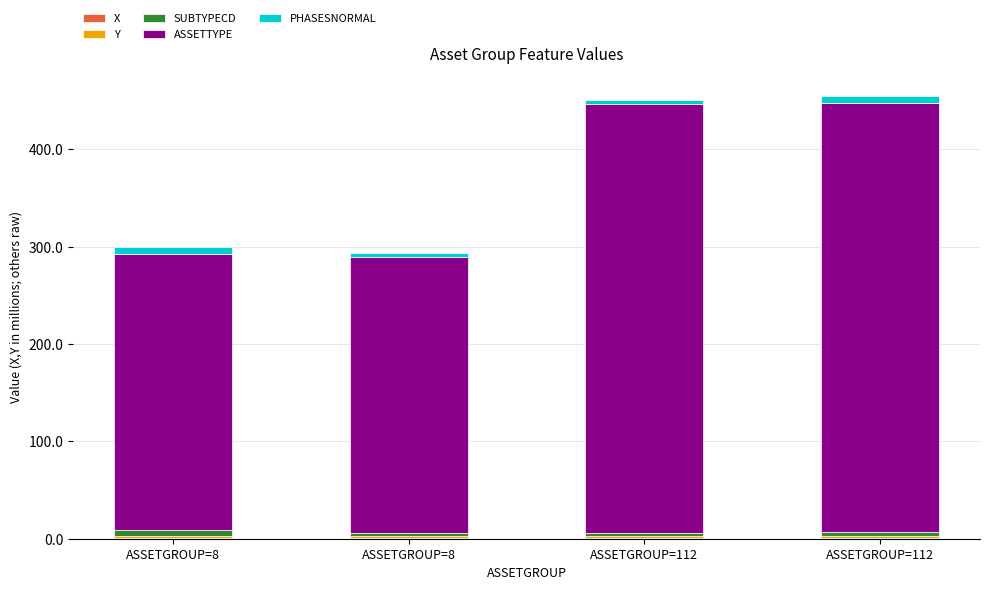

The ASSETTYPE series shows 284.0 at ASSETGROUP=8. True or false?

True